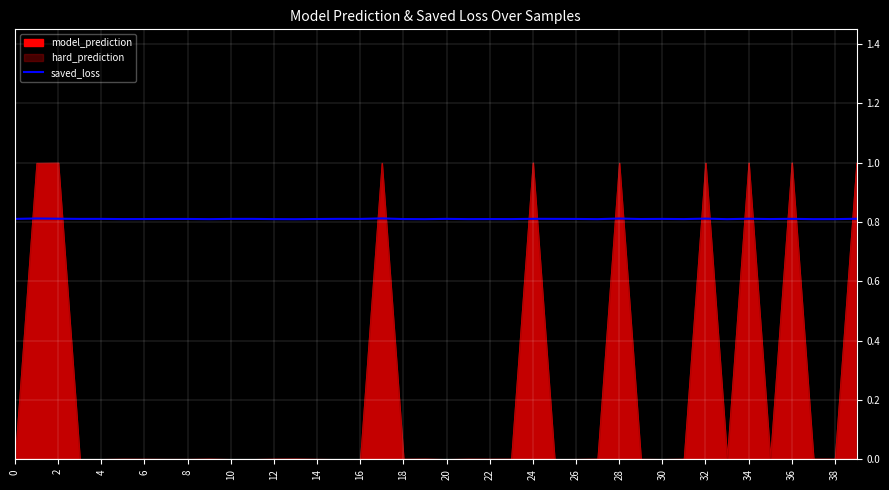

The value at 23 is 0.8. True or false?

True